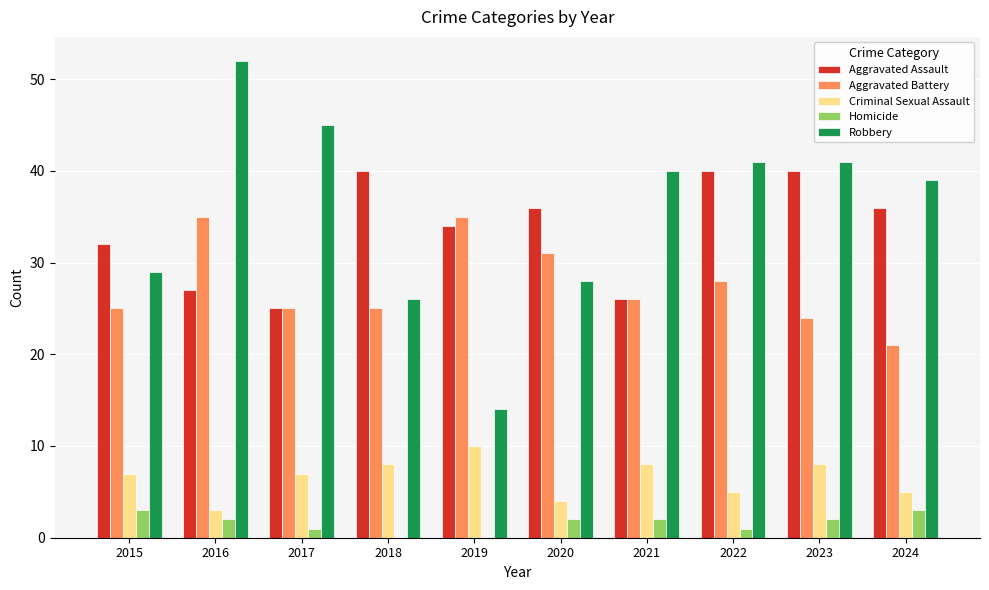

At which category is the sum across all series the highest?

2016